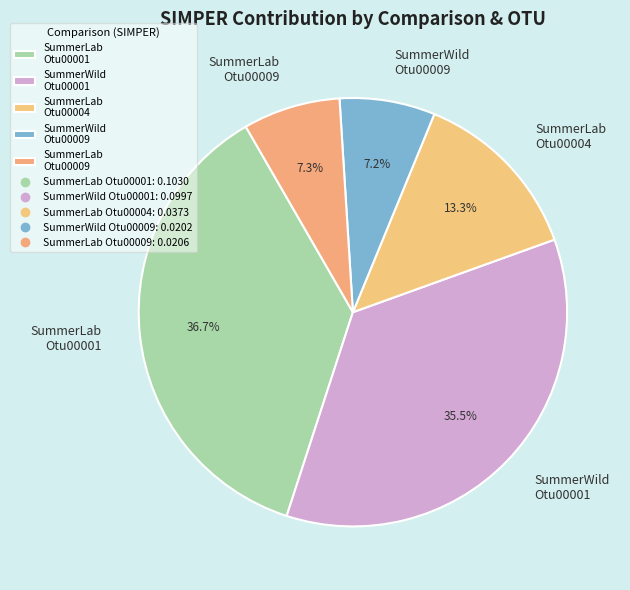

How many slices are in this pie chart?

5